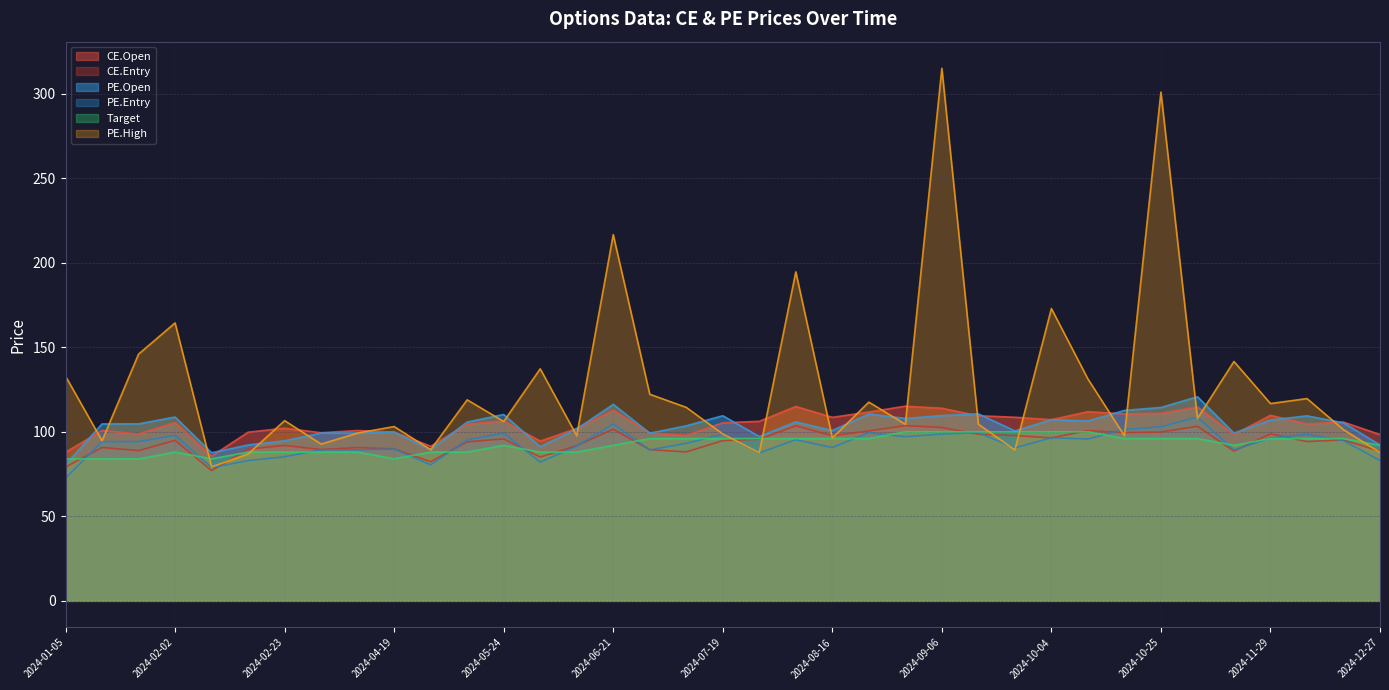

What is the value of the PE.High point at the 2nd from the left?

94.7